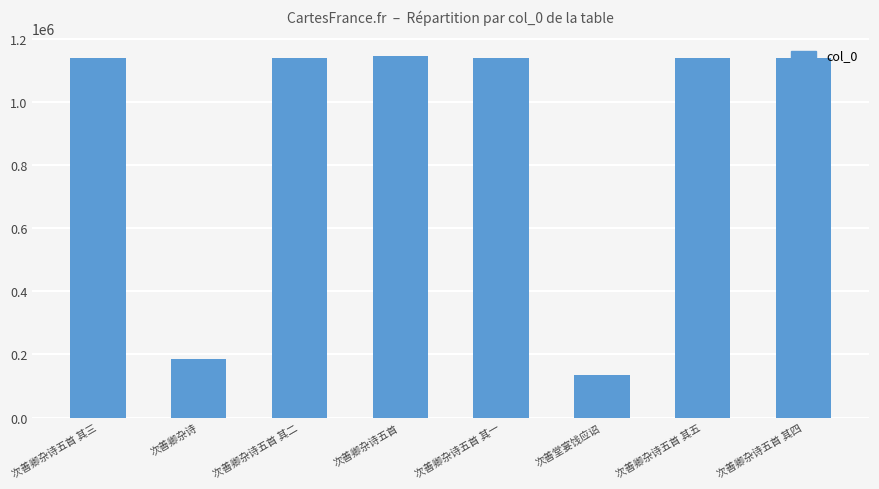

What is the greatest value displayed?

1144413